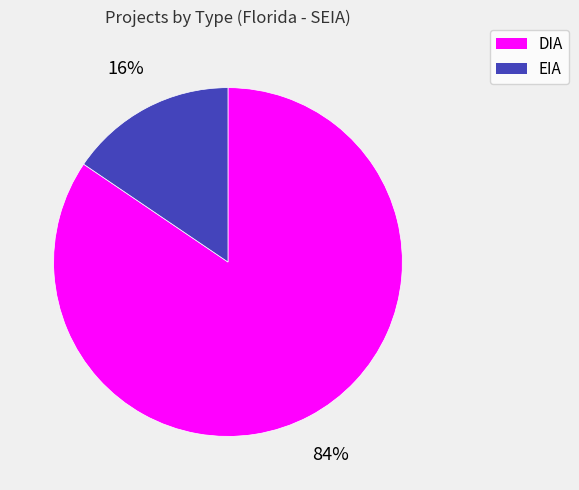

How many segments does this pie chart have?

2